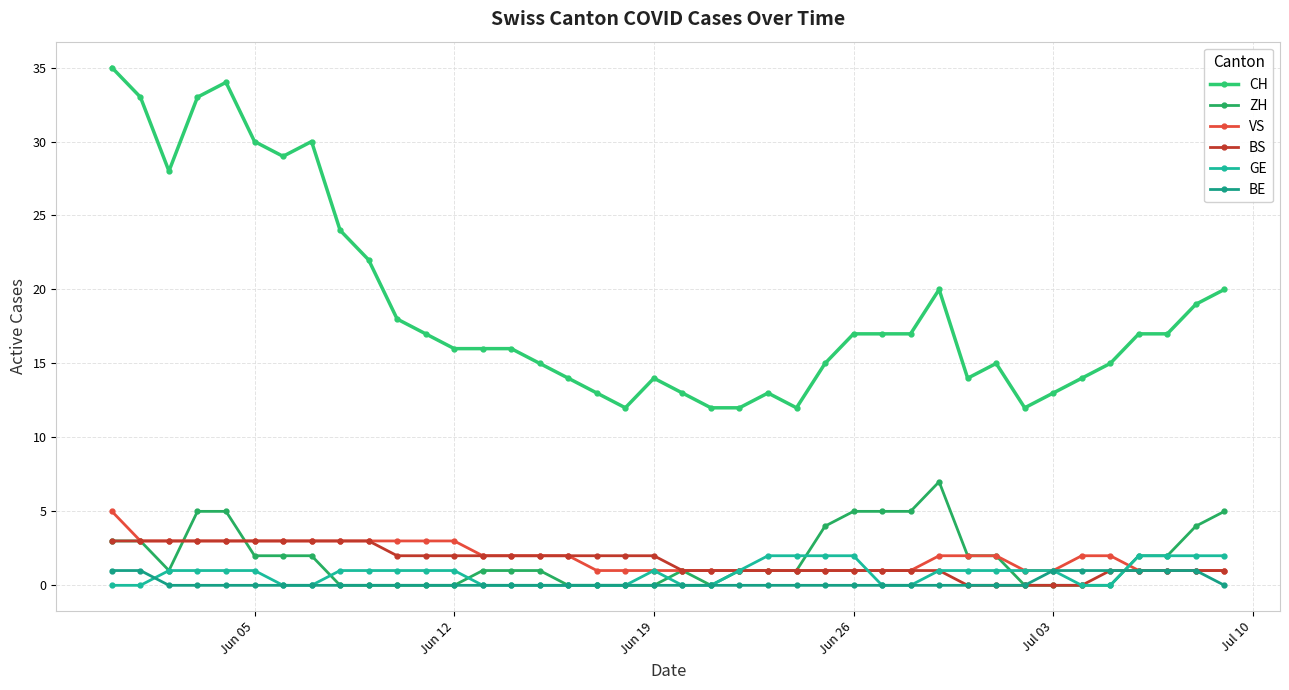

Reading right to left, list all the values displayed in this chart.

CH: 20	19	17	17	15	14	13	12	15	14	20	17	17	17	15	12	13	12	12	13	14	12	13	14	15	16	16	16	17	18	22	24	30	29	30	34	33	28	33	35
ZH: 5	4	2	2	0	0	0	0	2	2	7	5	5	5	4	1	1	1	0	1	0	0	0	0	1	1	1	0	0	0	0	0	2	2	2	5	5	1	3	3
VS: 1	1	1	1	2	2	1	1	2	2	2	1	1	1	1	1	1	1	1	1	1	1	1	2	2	2	2	3	3	3	3	3	3	3	3	3	3	3	3	5
BS: 1	1	1	1	1	0	0	0	0	0	1	1	1	1	1	1	1	1	1	1	2	2	2	2	2	2	2	2	2	2	3	3	3	3	3	3	3	3	3	3
GE: 2	2	2	2	0	0	1	1	1	1	1	0	0	2	2	2	2	1	0	0	1	0	0	0	0	0	0	1	1	1	1	1	0	0	1	1	1	1	0	0
BE: 0	1	1	1	1	1	1	0	0	0	0	0	0	0	0	0	0	0	0	0	0	0	0	0	0	0	0	0	0	0	0	0	0	0	0	0	0	0	1	1